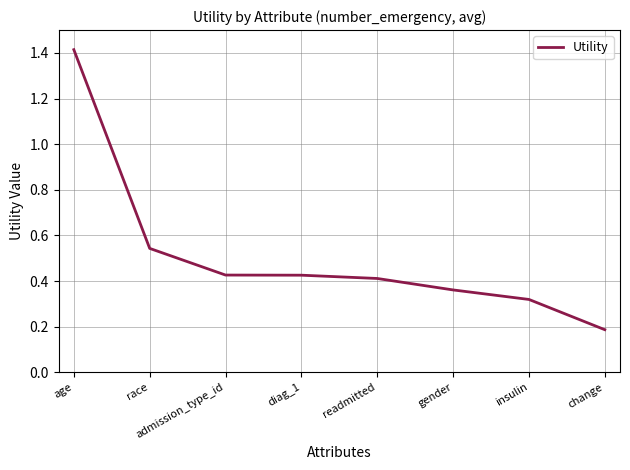

True or false: the data has more than 1 interior local peaks.

False